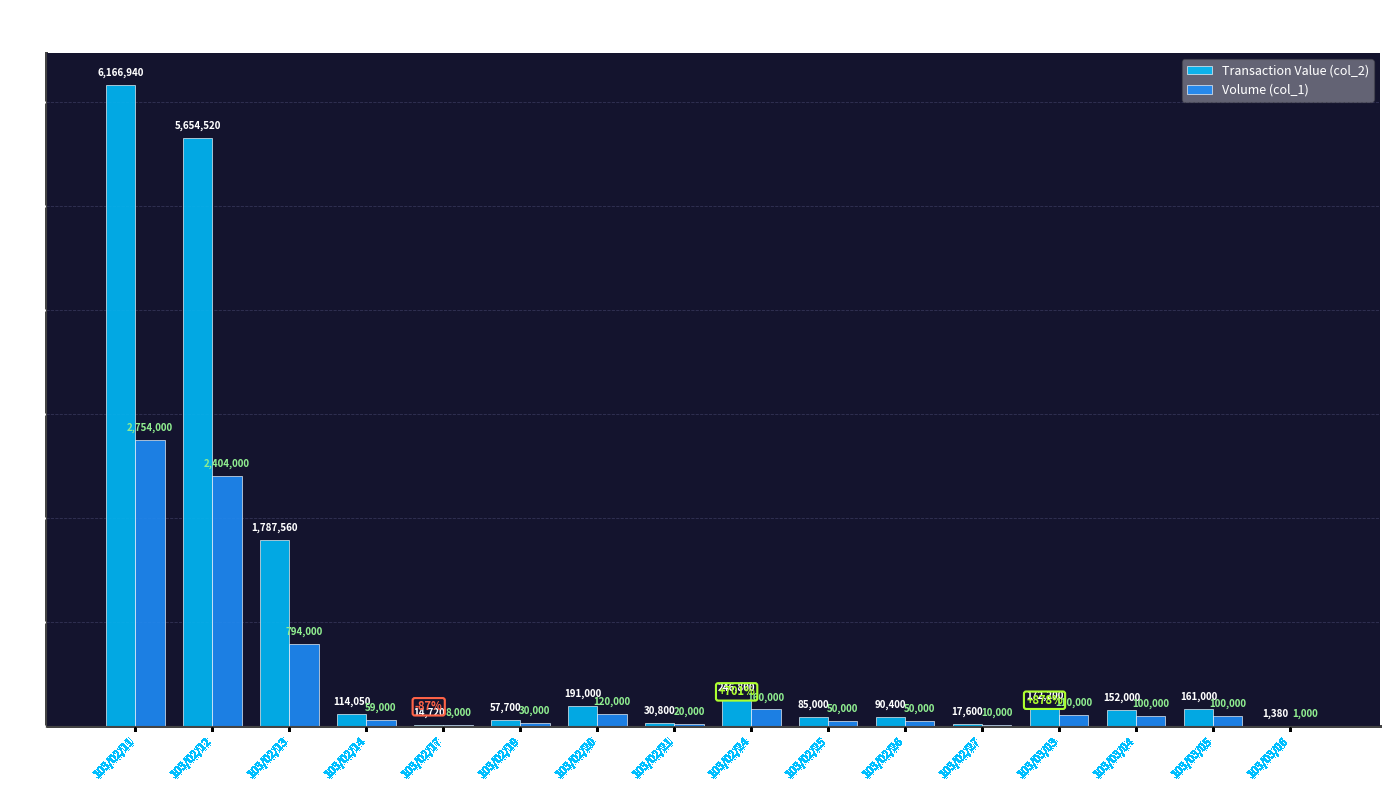

Between 103/02/24 and 103/03/05, which series saw the biggest shift?

Transaction Value (col_2)